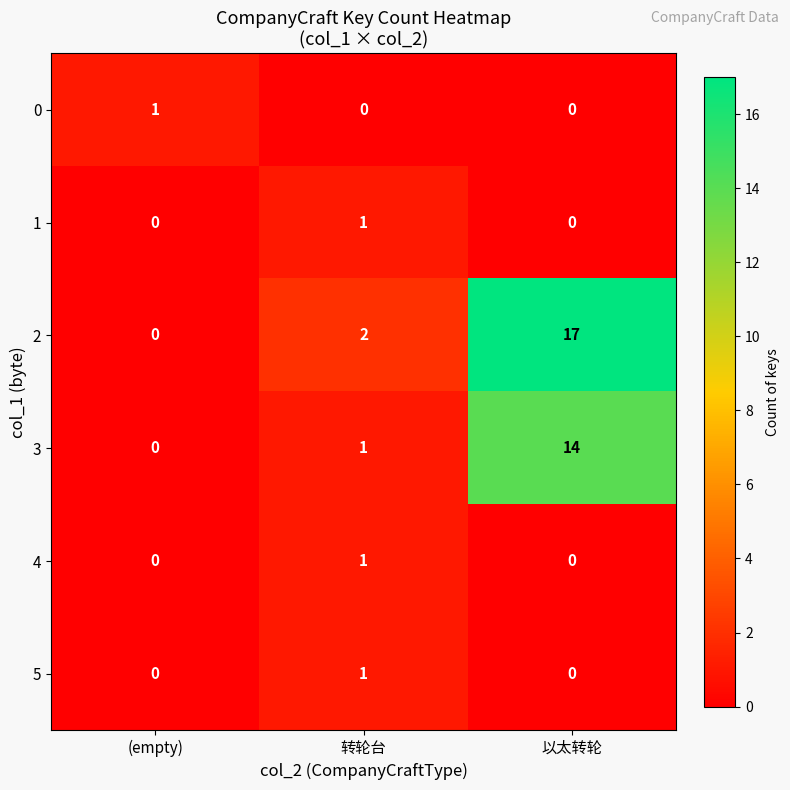

Is it true that 2 equals 2 at 转轮台?

True